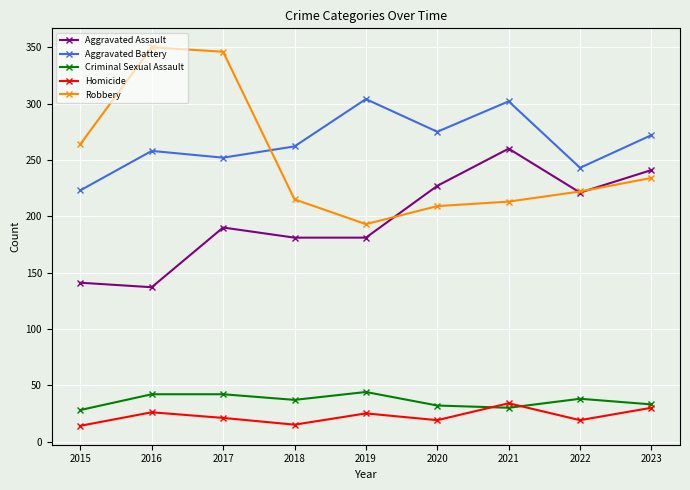

True or false: Aggravated Assault has more than 1 interior local peaks.

True